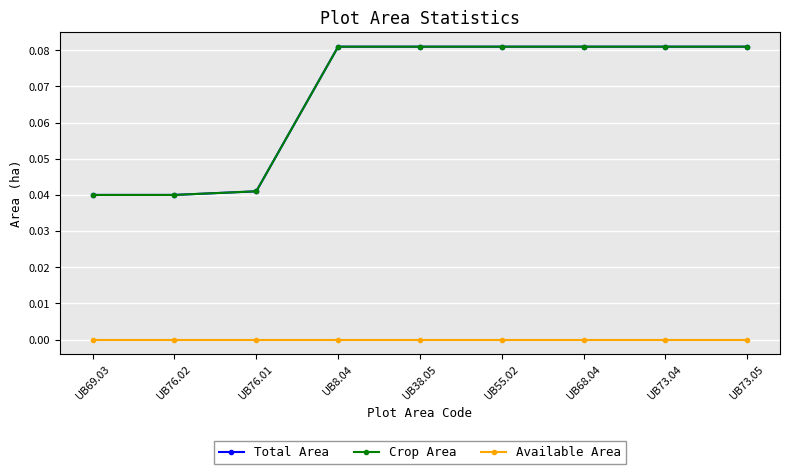

True or false: Total Area and Crop Area intersect in this chart.

False